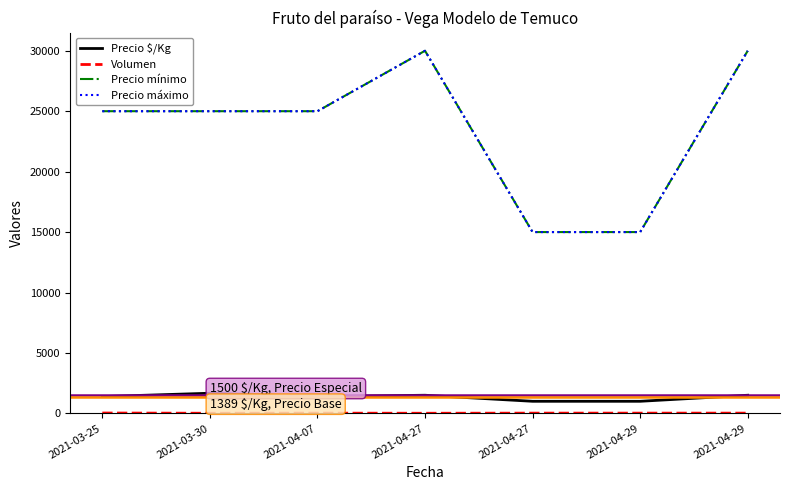

Does the chart have visible grid lines?

No